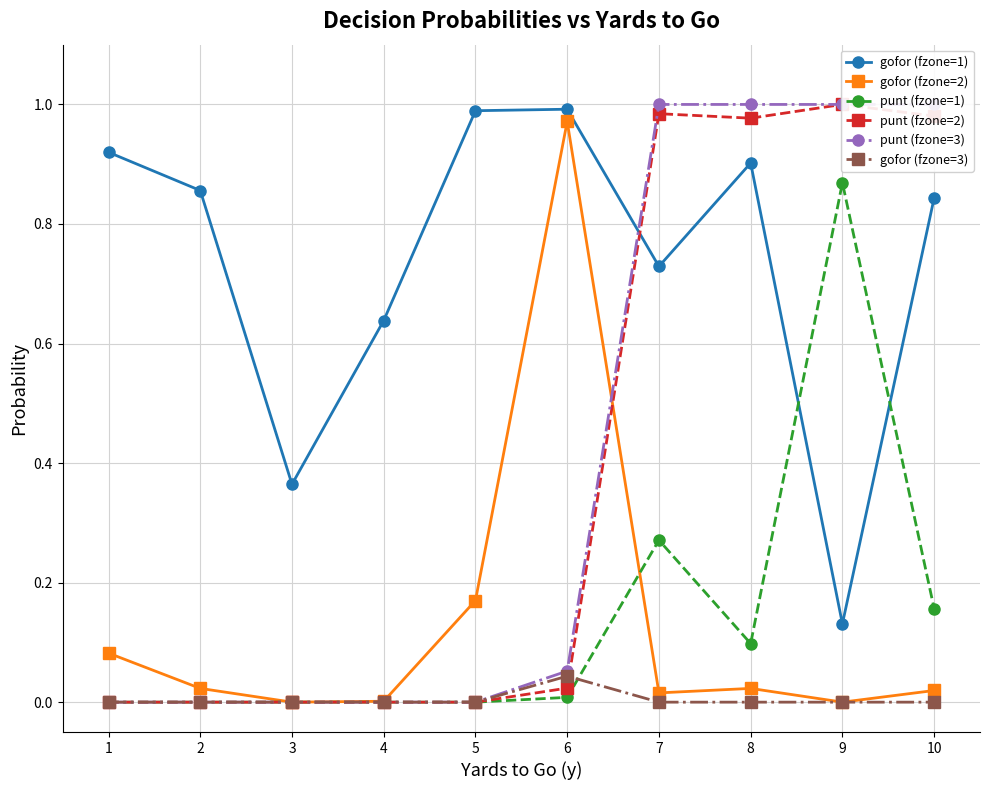

The value of gofor (fzone=3) at 5 is -0.0. True or false?

False